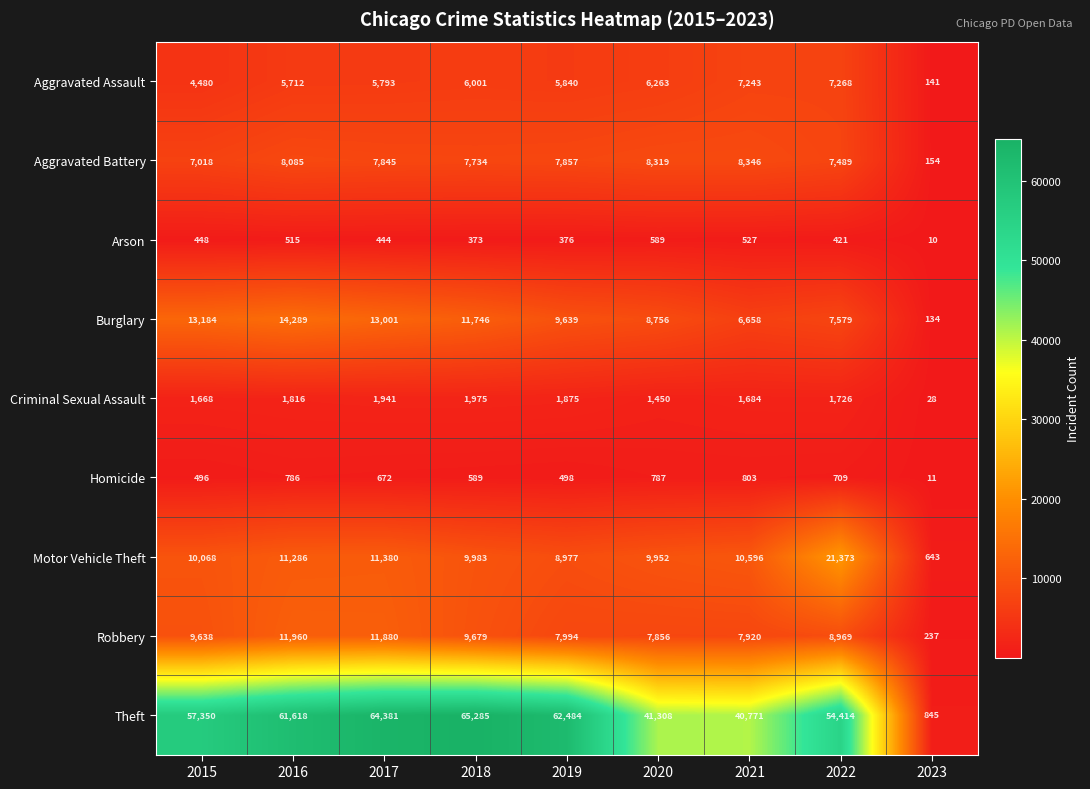

What is the difference between the highest and lowest values at 2023?

835